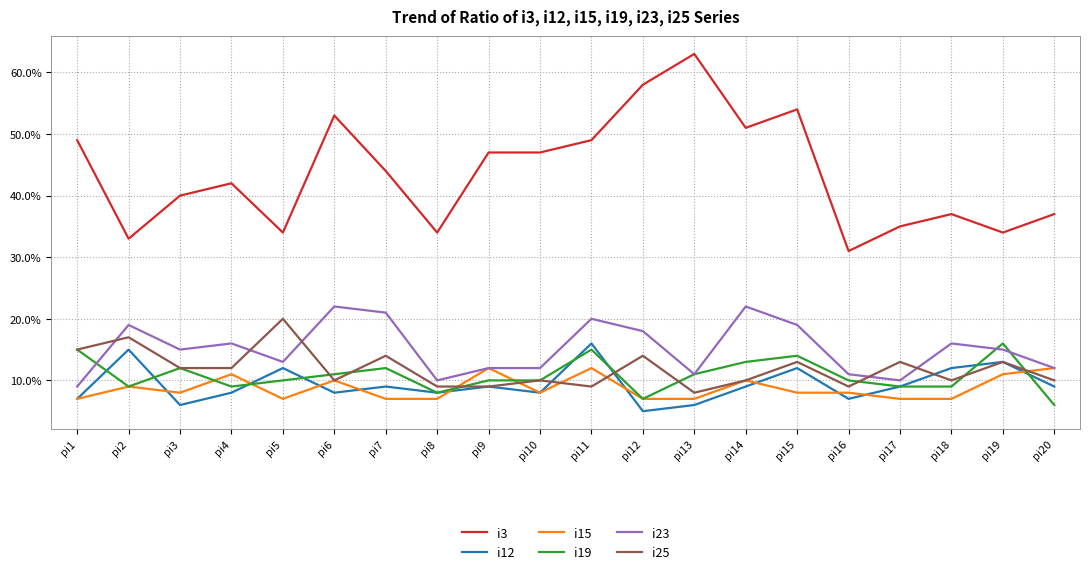

True or false: i25 has a value of 3 at pi11.

False